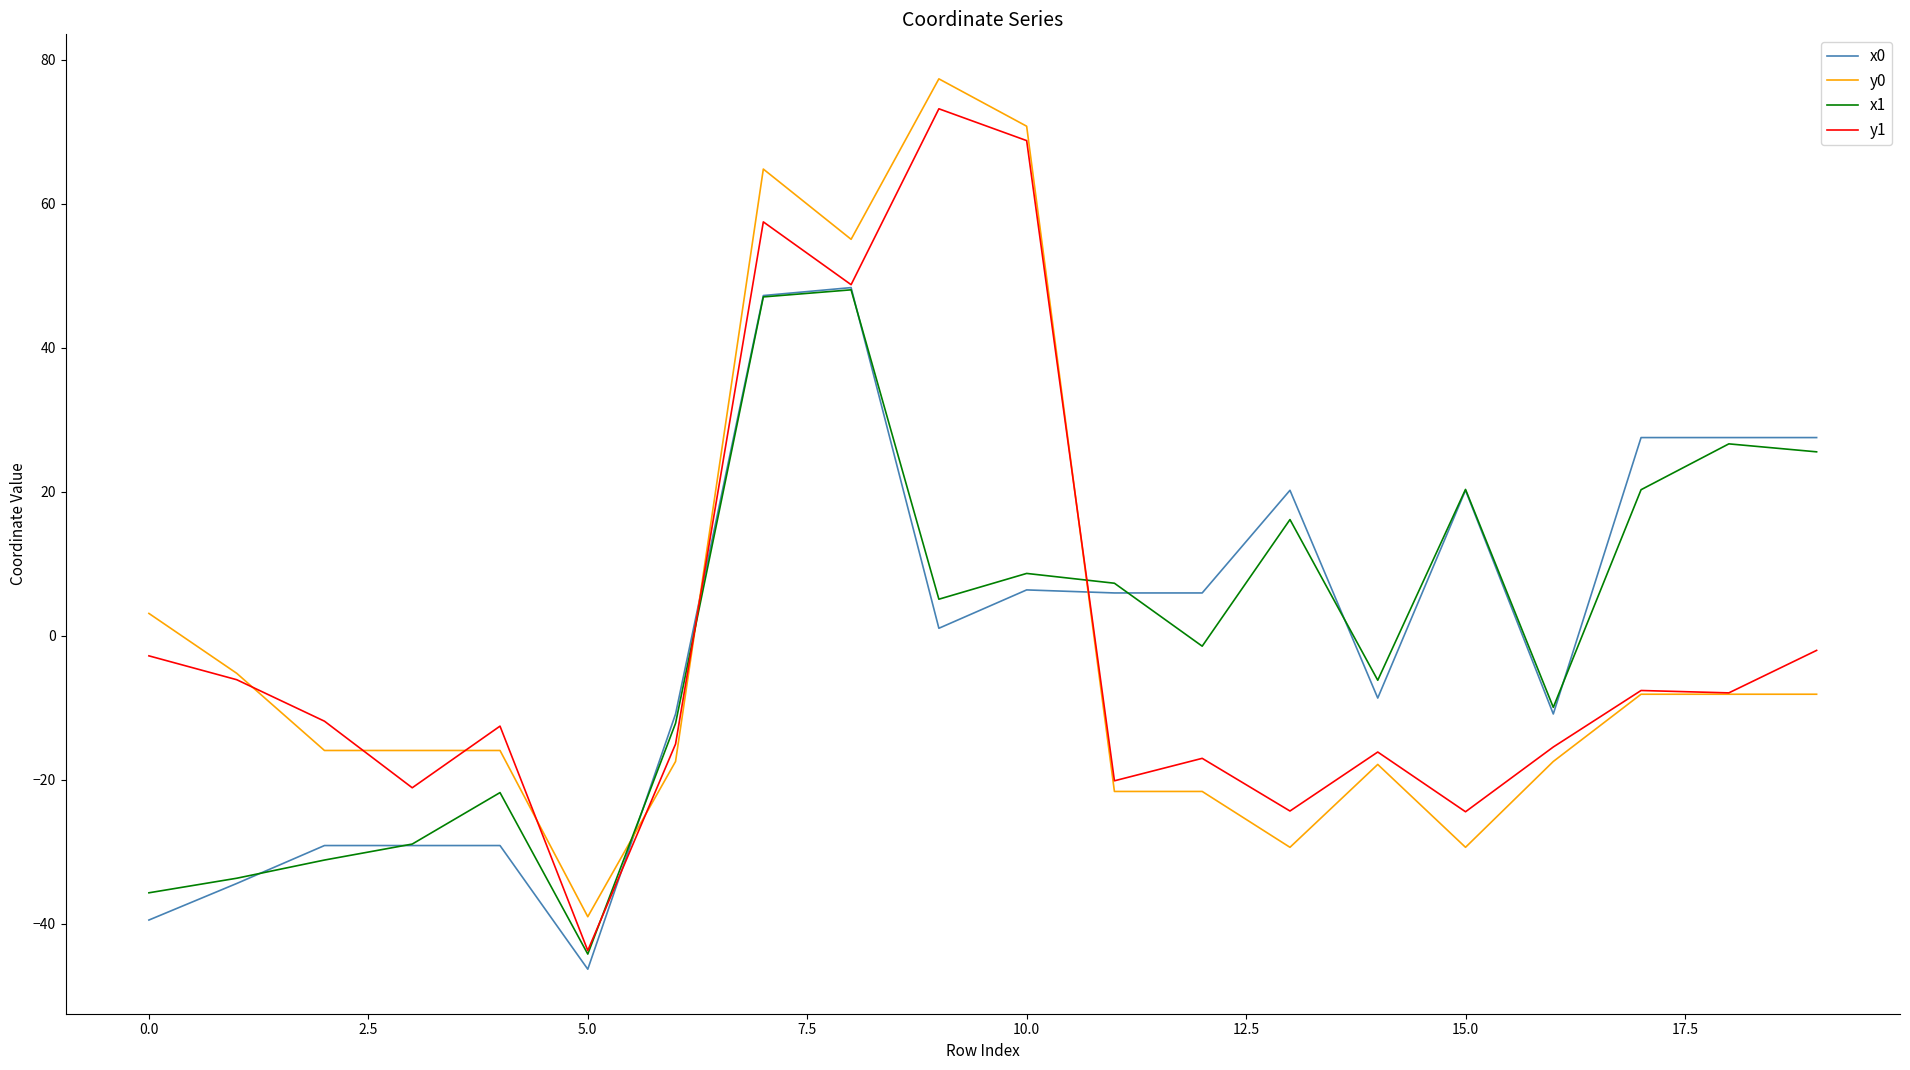

What is the difference between the maximum and minimum values in the y1 series?

116.9